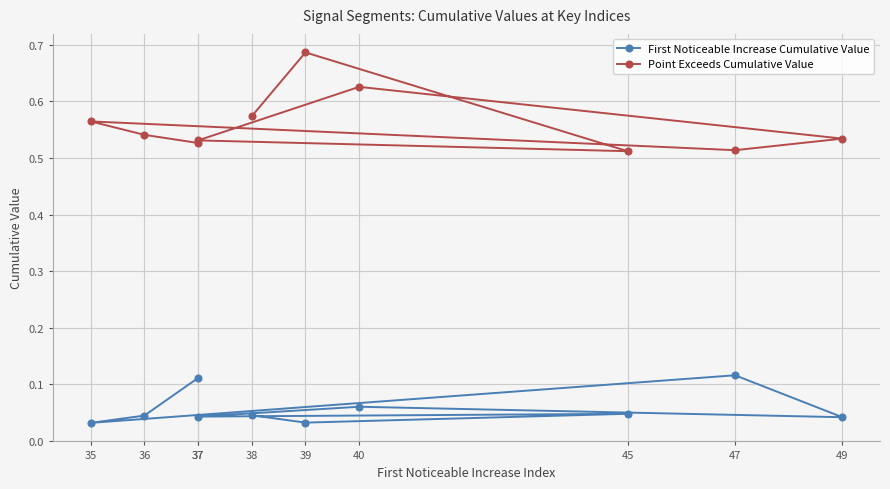

Reading right to left, list all the values displayed in this chart.

First Noticeable Increase Cumulative Value: 0.0	0.0	0.0	0.0	0.1	0.0	0.1	0.0	0.0	0.1
Point Exceeds Cumulative Value: 0.6	0.7	0.5	0.5	0.6	0.5	0.5	0.6	0.5	0.5